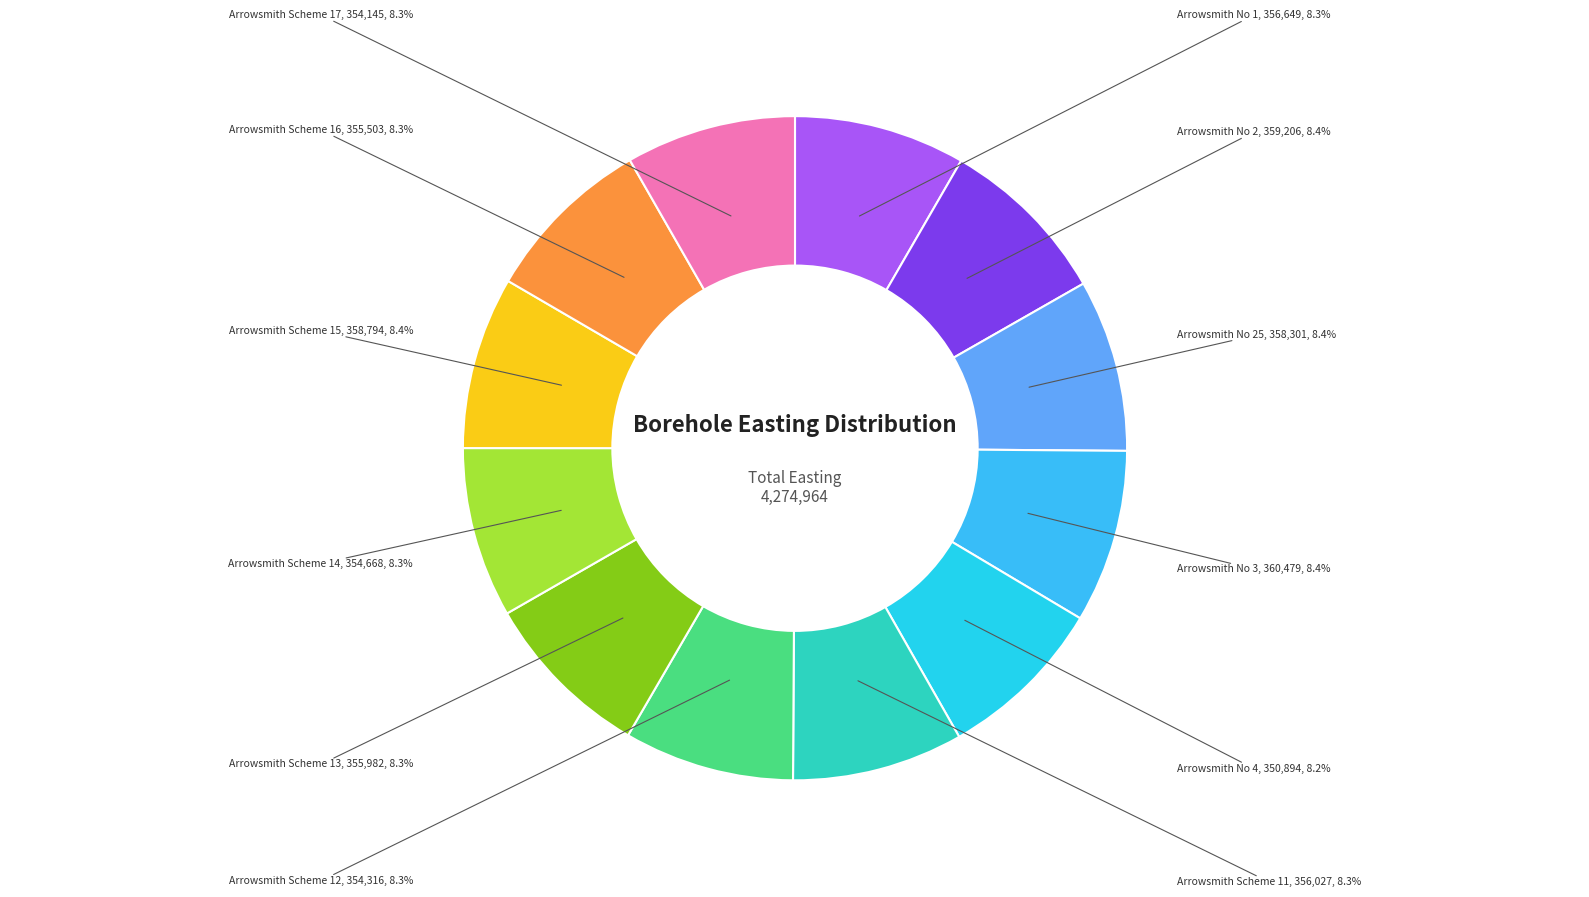

What portion of the pie excludes Arrowsmith Scheme 13?

91.7%